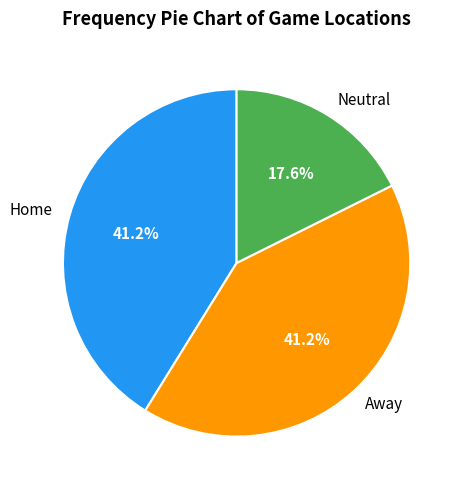

True or false: Neutral accounts for 18% of the total.

True